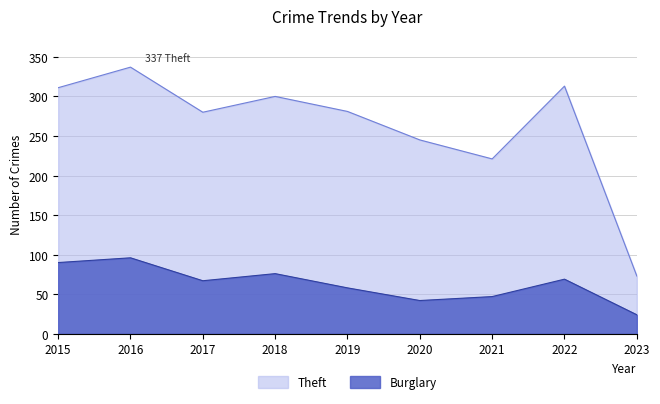

What is the difference between the highest and lowest values at 2015?

221